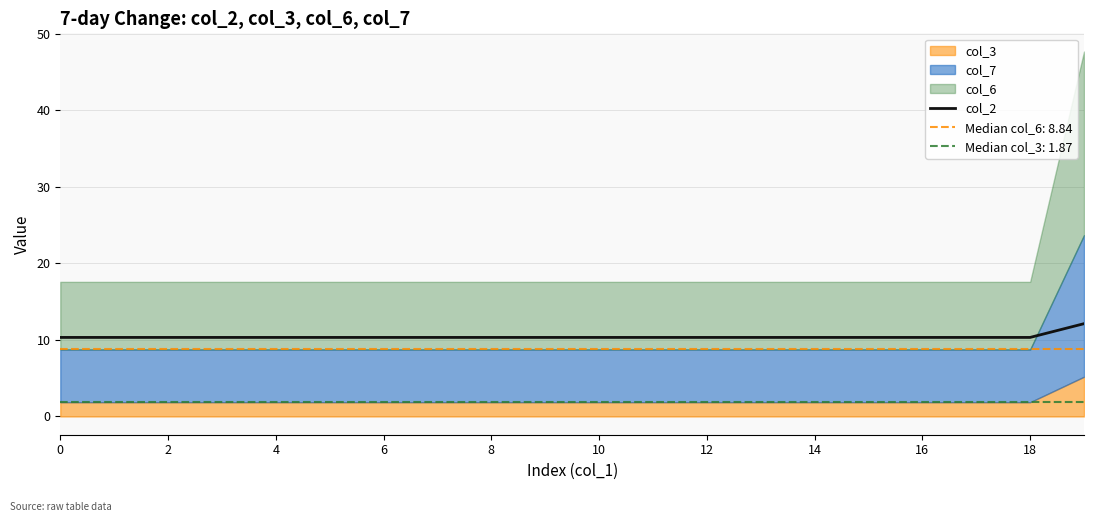

What is the lowest value of the col_2 series?

10.3